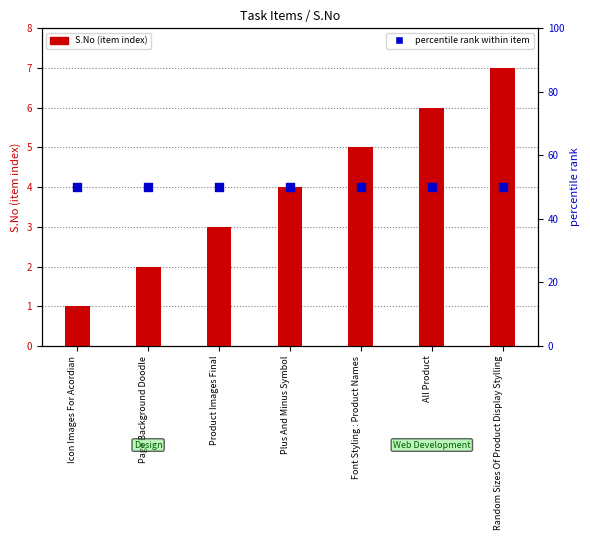

What are all the series names shown in the legend?

S.No (item index), percentile rank within item